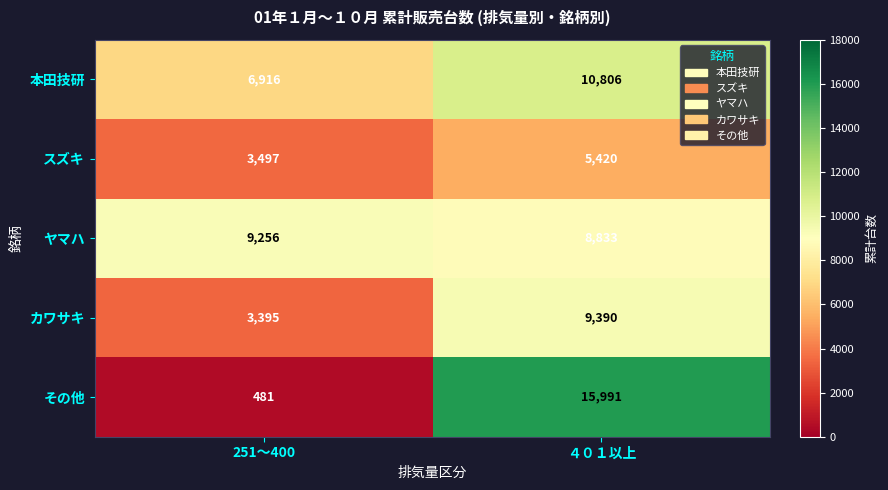

True or false: スズキ has a value of 3497 at 251～400.

True